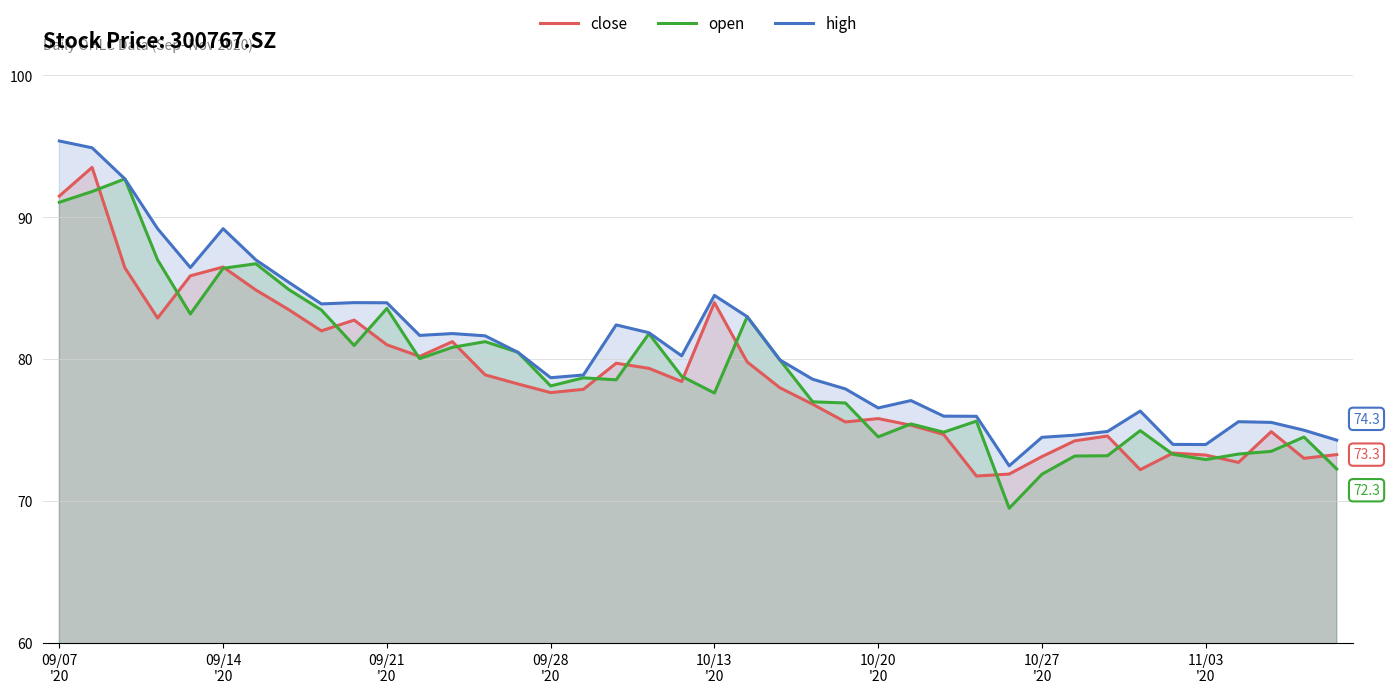

What is the lowest value of the close series?

71.8